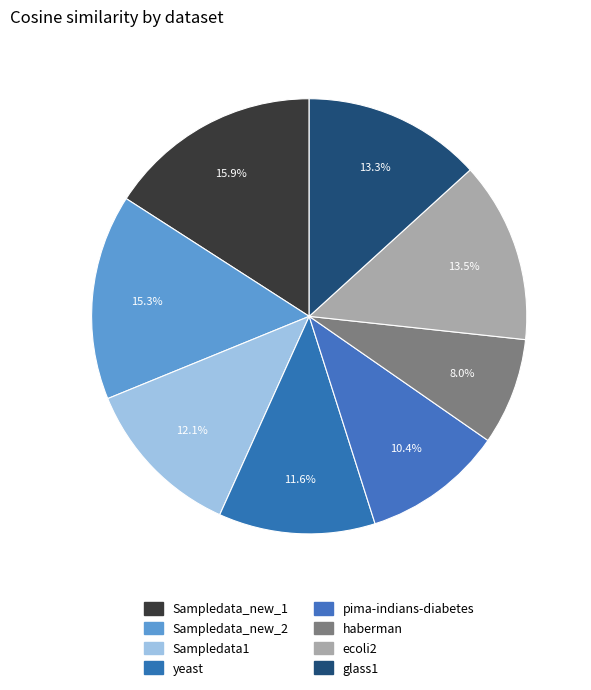

Is it true that Sampledata1 is 25% of the pie?

False